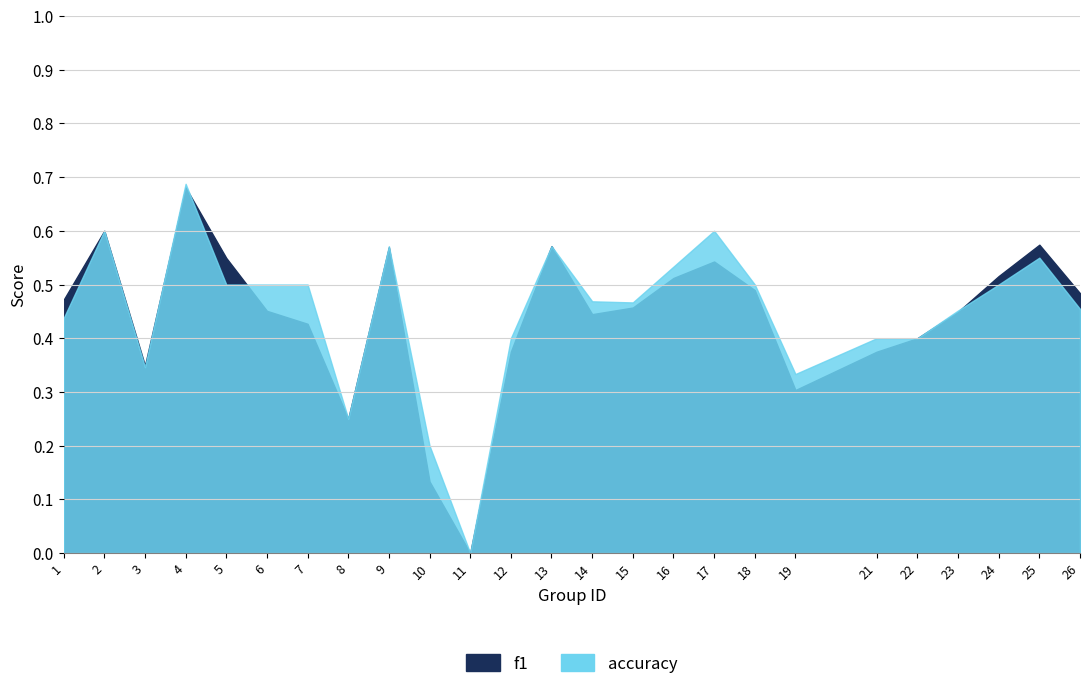

Where is accuracy nearest to the value 0?

11